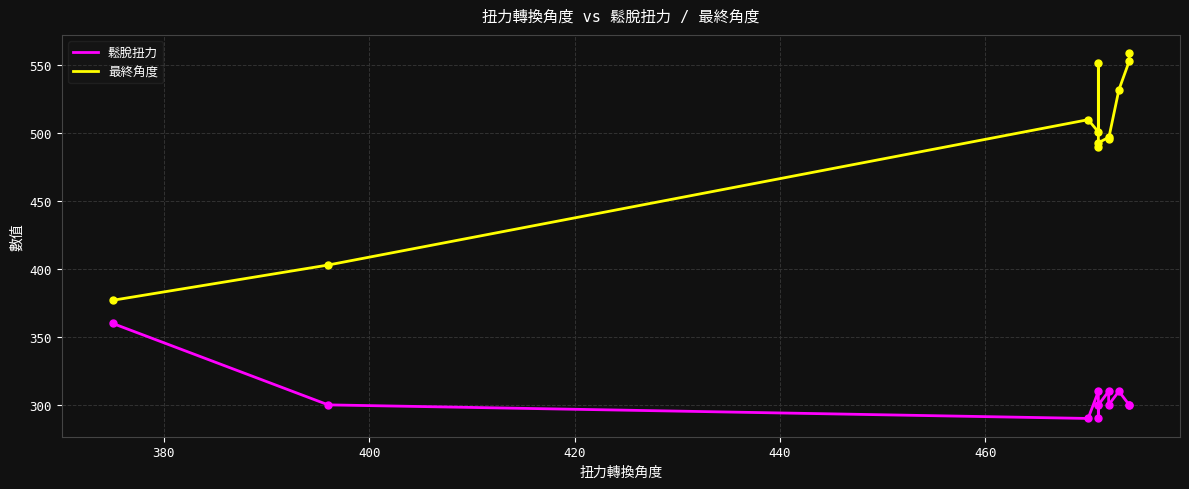

Which series contains the highest Y value?

最終角度